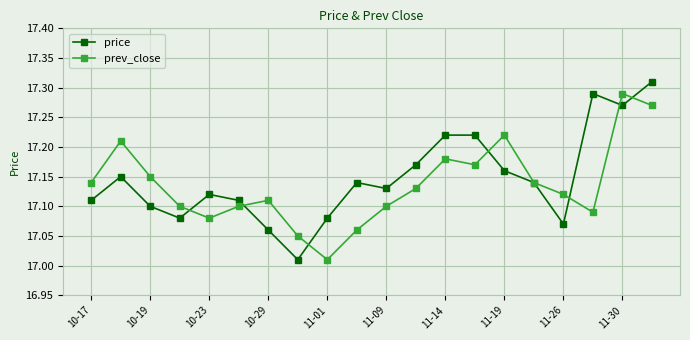

Which series has the largest range (max minus min)?

price